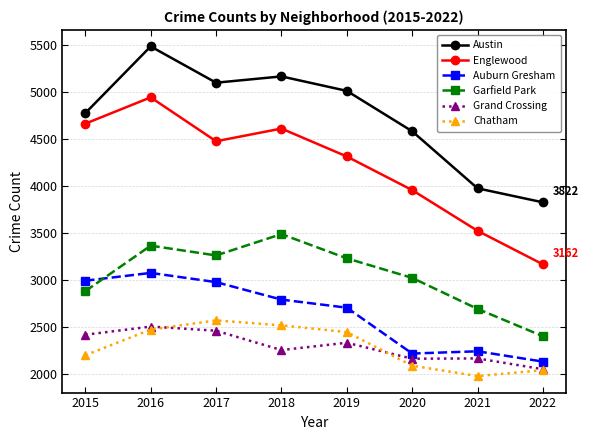

What is the sum of the Englewood values at 2019 and 2021?

7829